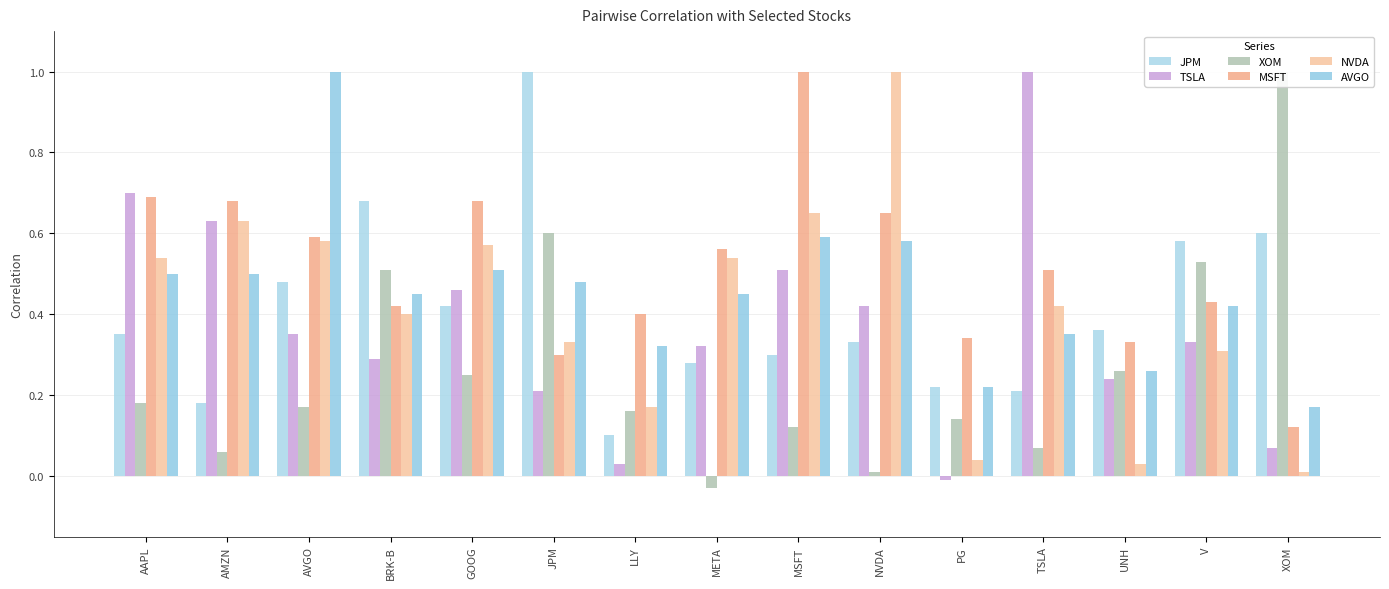

Count the JPM values in the range 0 to 1.

15